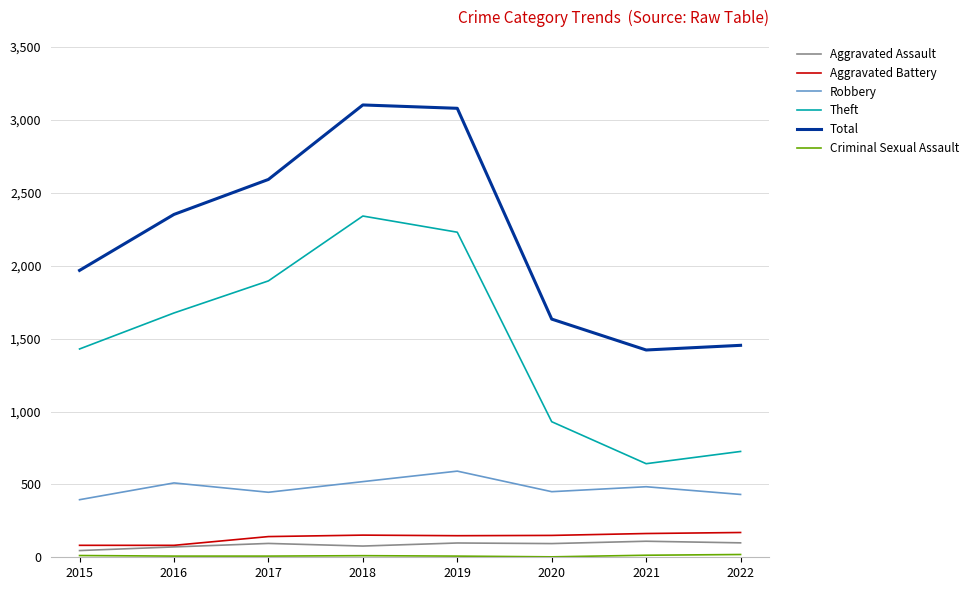

What is the sum of all Aggravated Battery values?

1089